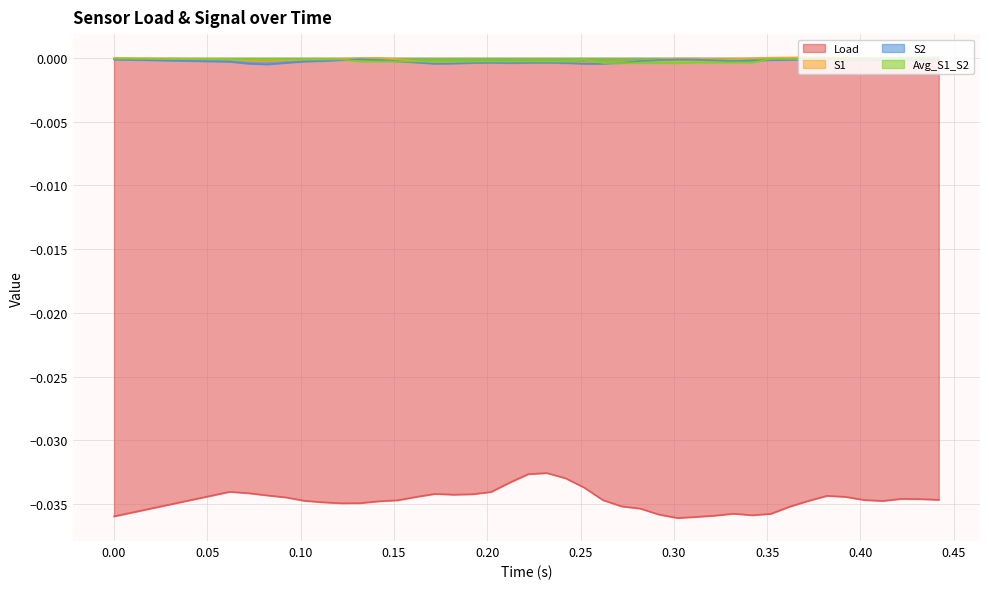

Which series has the largest range (max minus min)?

Load